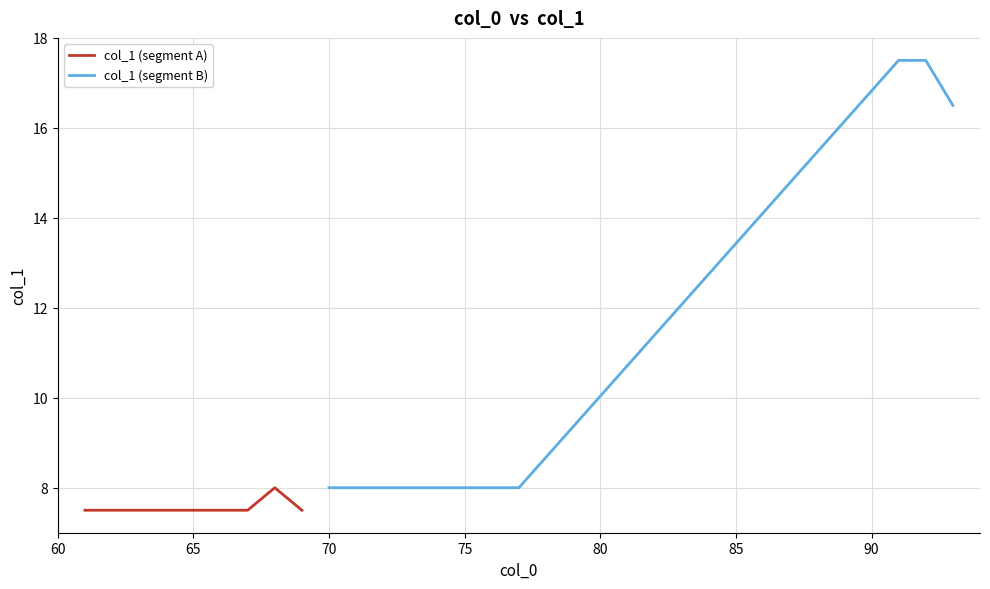

Approximately how many times larger is the value at 67 compared to 75?

1.0